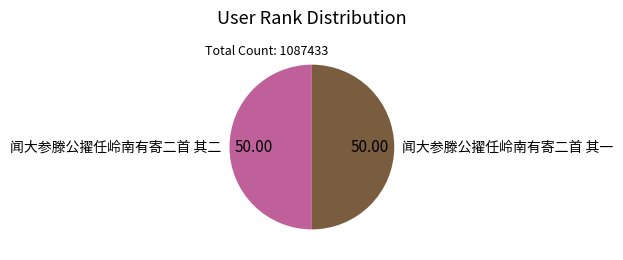

The 闻大参滕公擢任岭南有寄二首 其一 slice represents 50% of the pie. True or false?

True